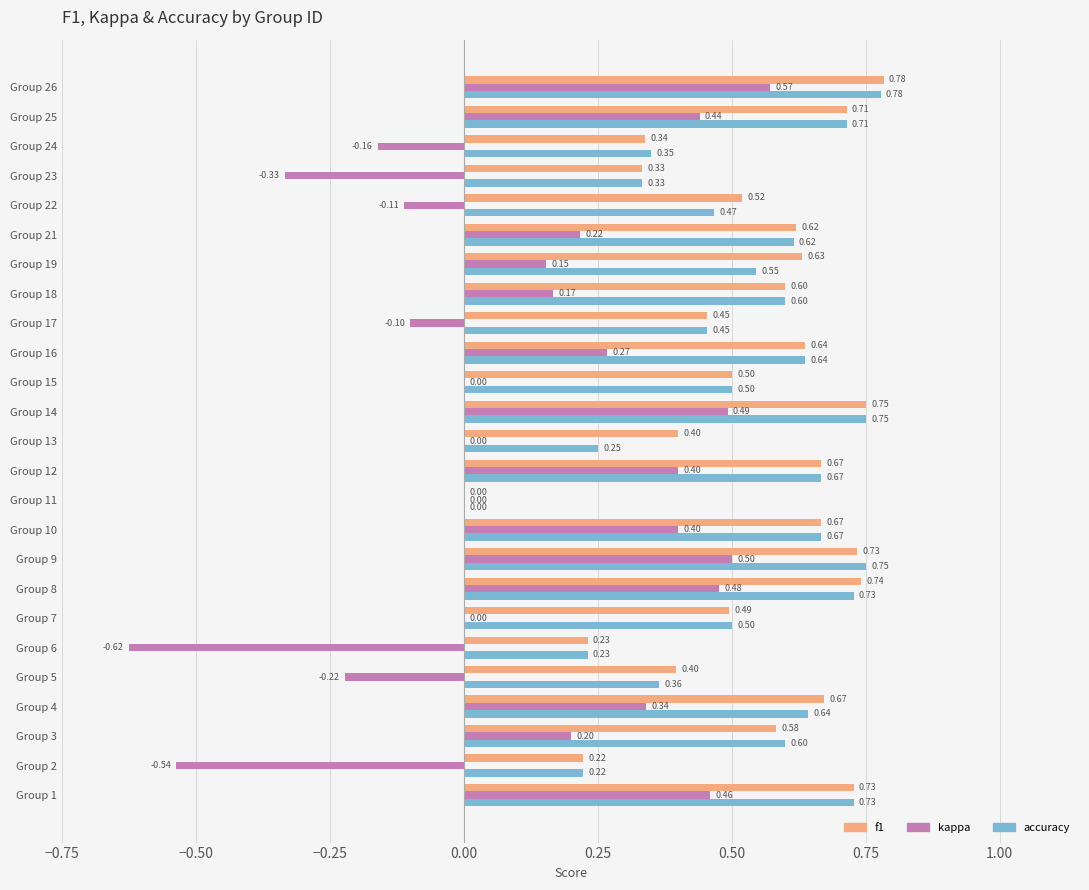

At which category is the sum across all series the highest?

Group 26